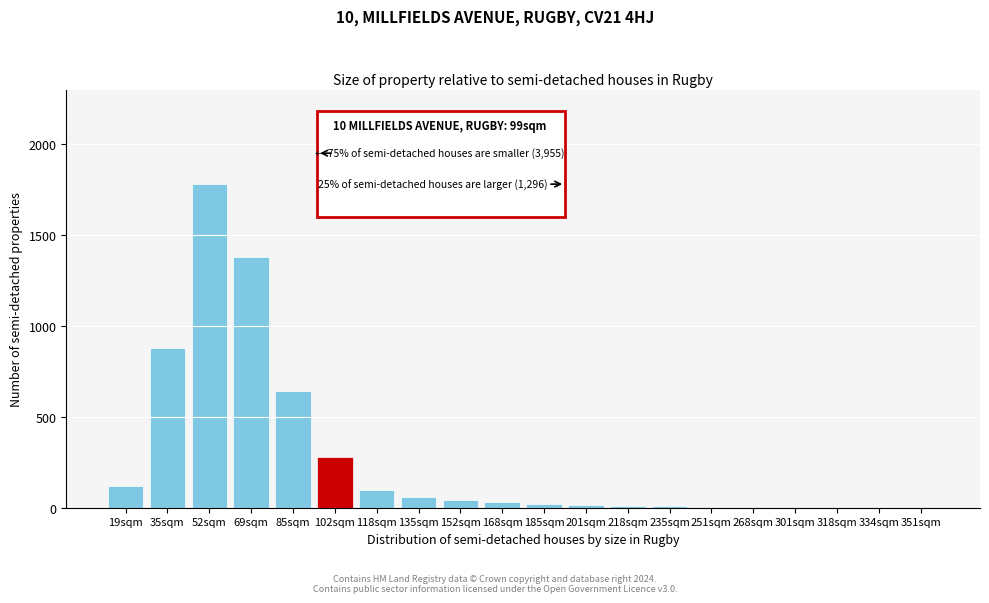

Between 19sqm and 35sqm, which is larger?

35sqm